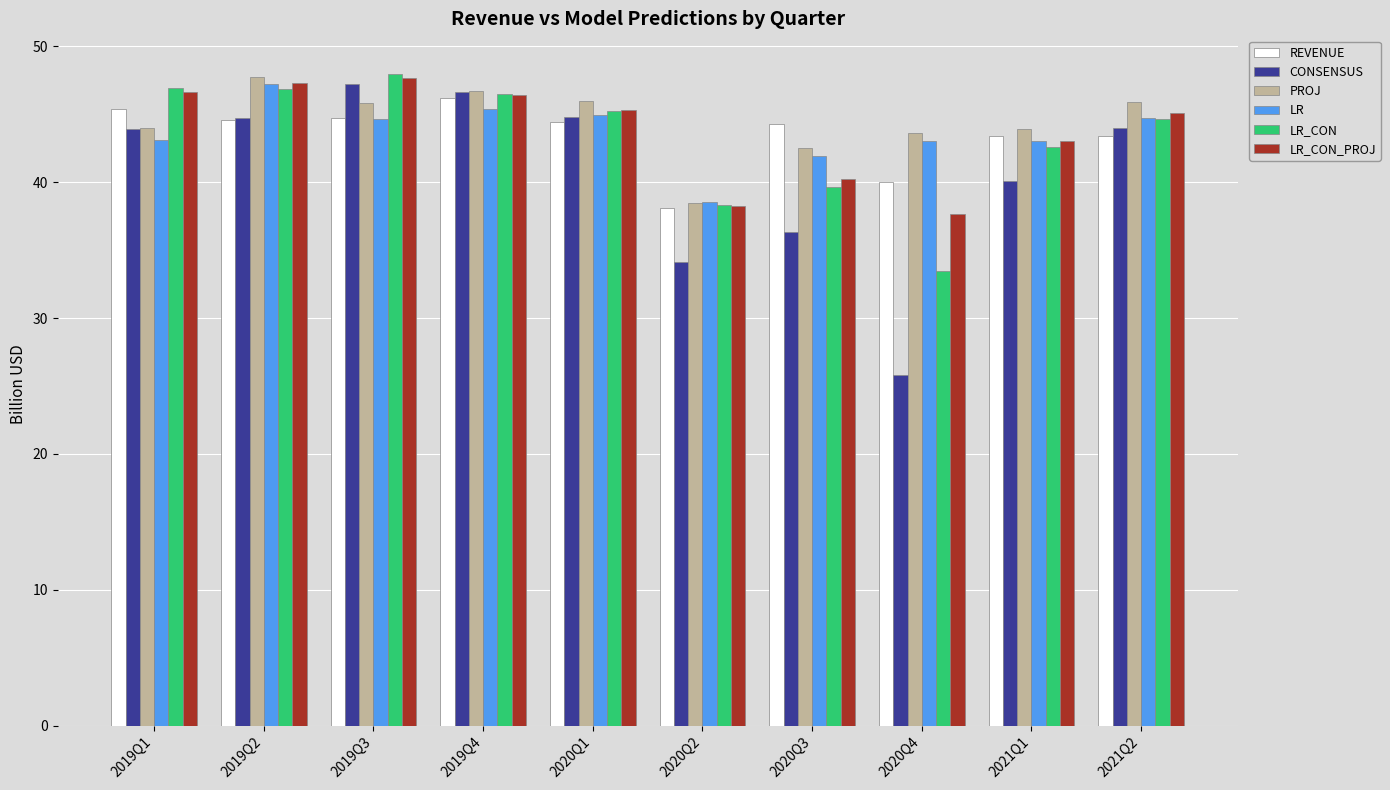

At which category does the chart reach its minimum across all series?

2020Q4